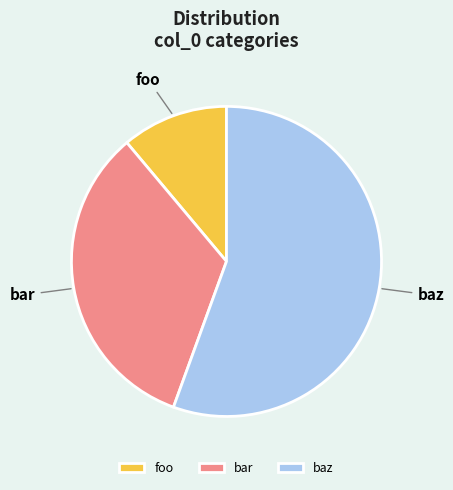

Rank the categories by value from lowest to highest.

foo, bar, baz